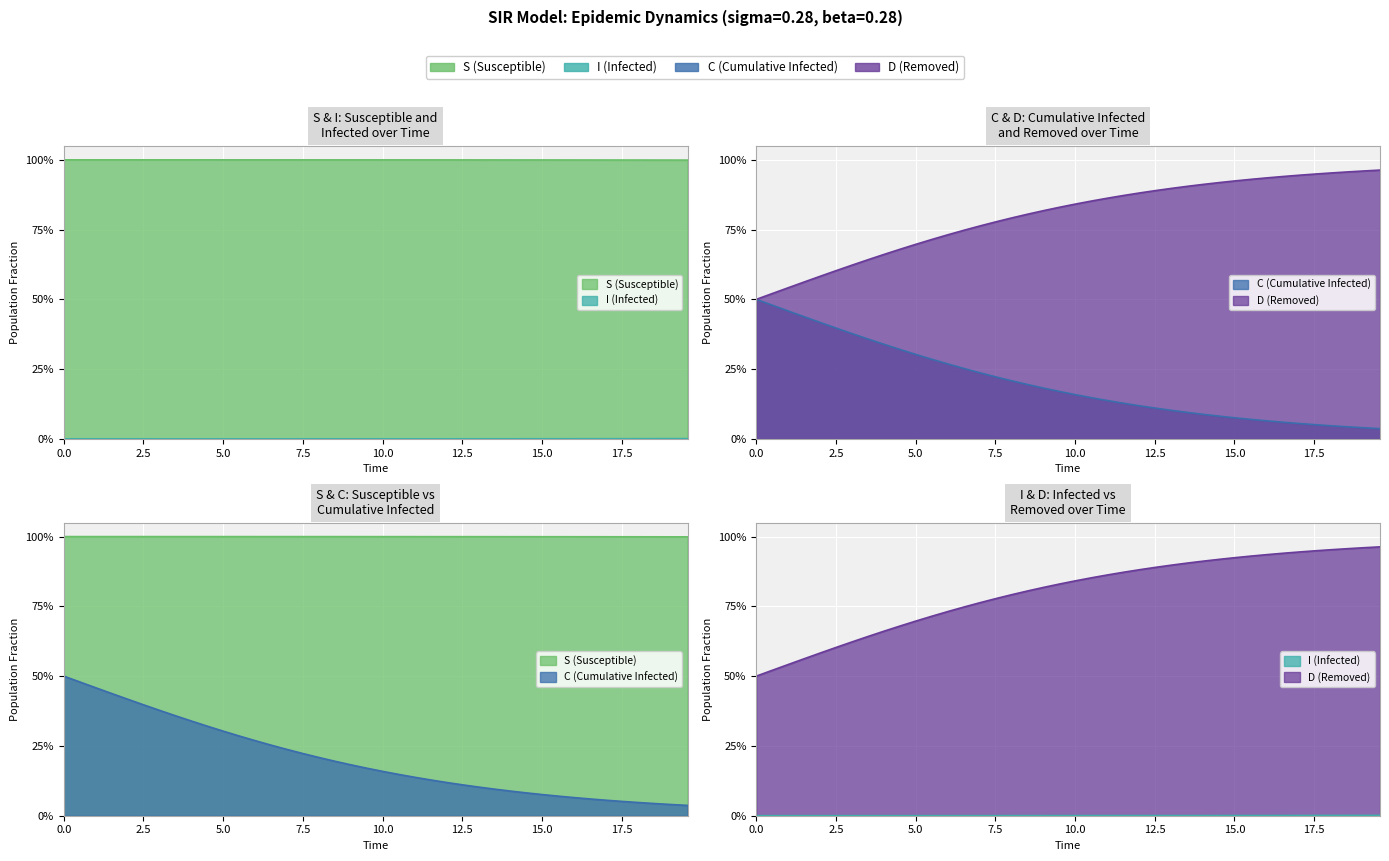

The value of C at 130 is 0.0. True or false?

True